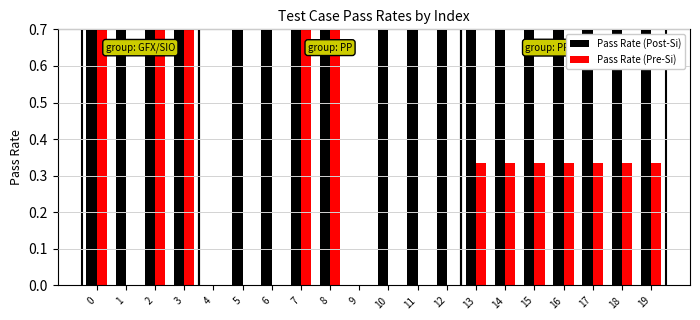

List the series in order of their peak value, lowest first.

Pass Rate (Post-Si), Pass Rate (Pre-Si)